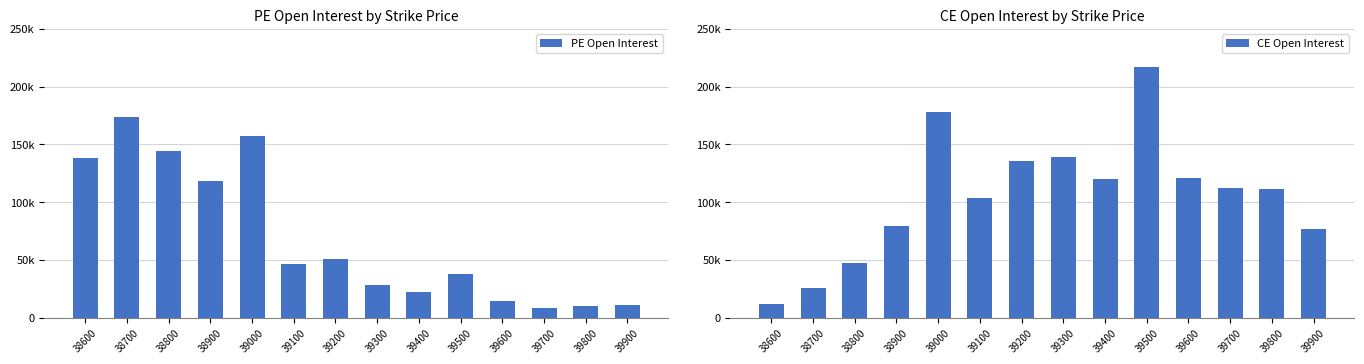

The value of PE Open Interest at 38800 is 62101. True or false?

False